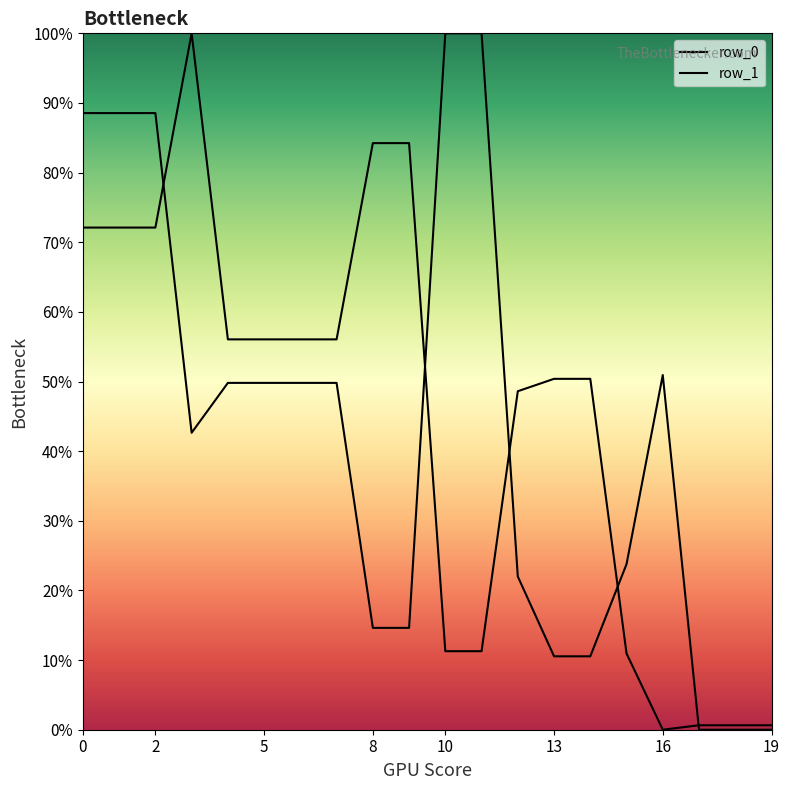

Rank the series by their maximum value, from highest to lowest.

row_1, row_0